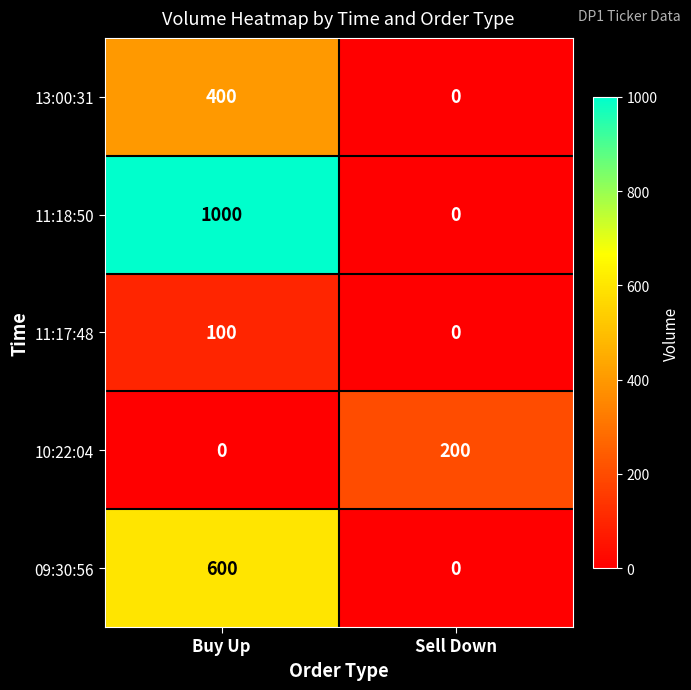

What is the sum of the 11:18:50 values at Buy Up and Sell Down?

1000